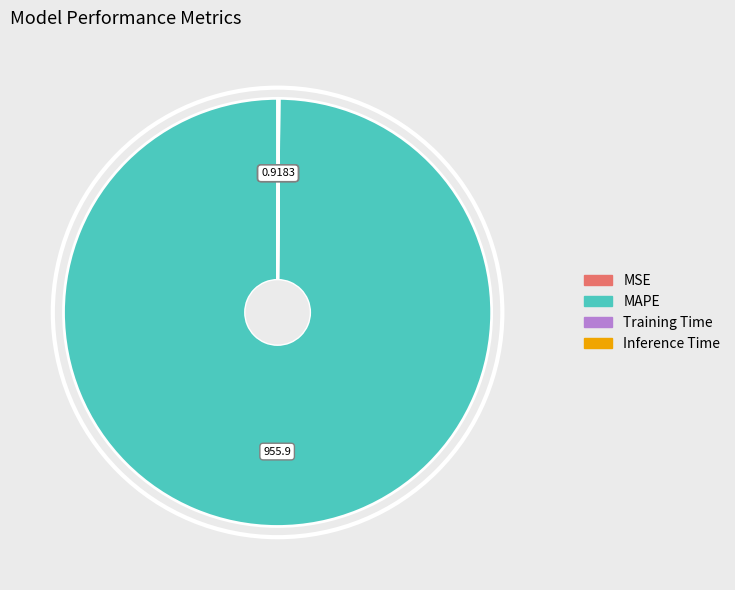

Is there a majority slice in this chart?

Yes